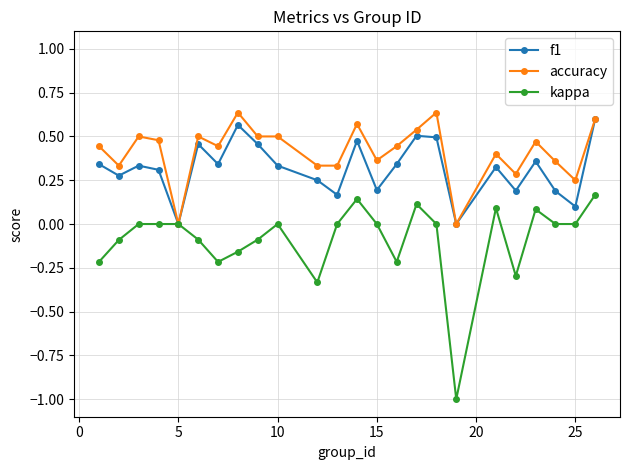

What are all the series names shown in the legend?

f1, accuracy, kappa